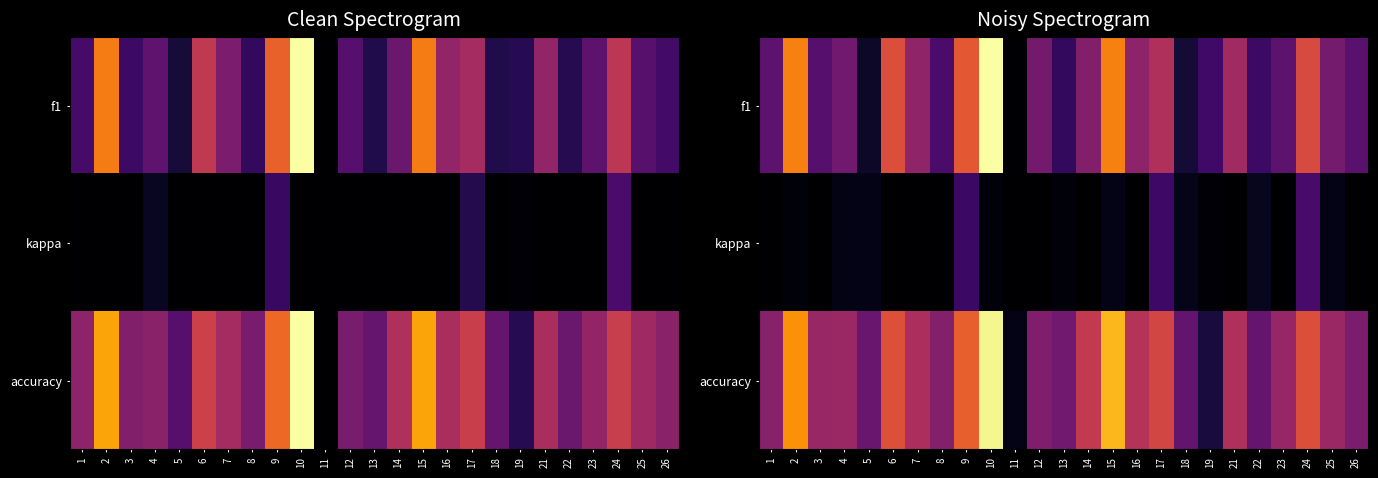

Rank the categories by f1 value from lowest to highest.

11, 5, 18, 13, 22, 19, 8, 3, 26, 1, 23, 4, 12, 25, 14, 16, 7, 21, 17, 24, 6, 9, 2, 15, 10